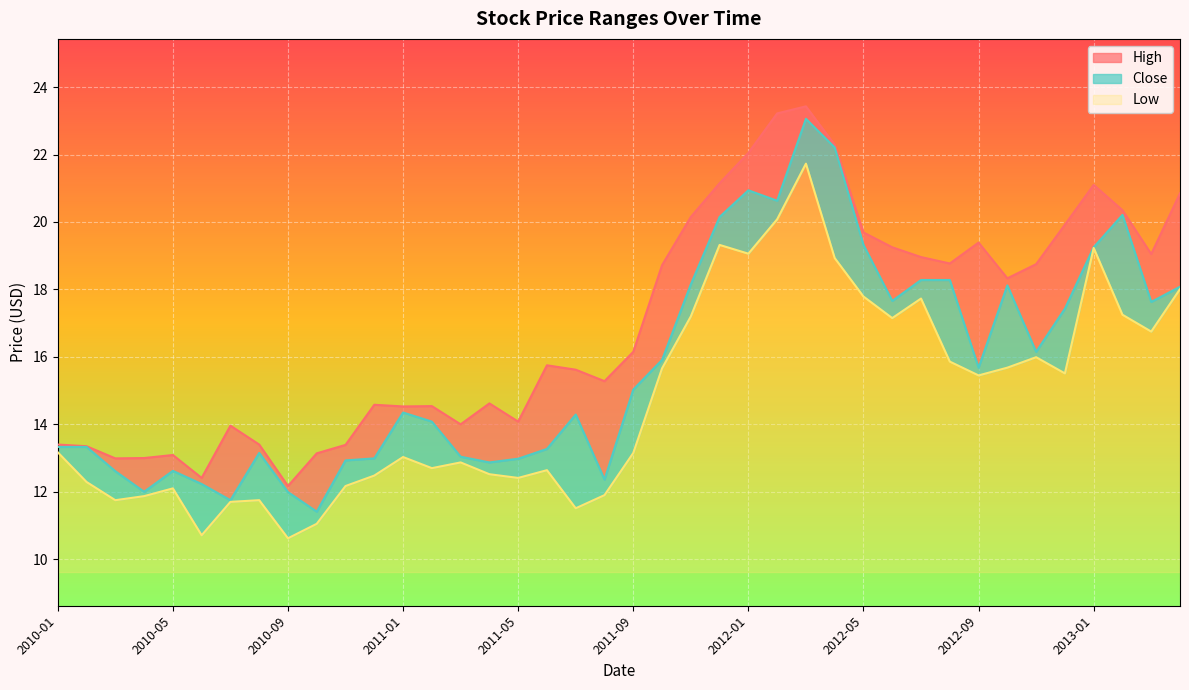

Which series has the widest spread of values?

Close